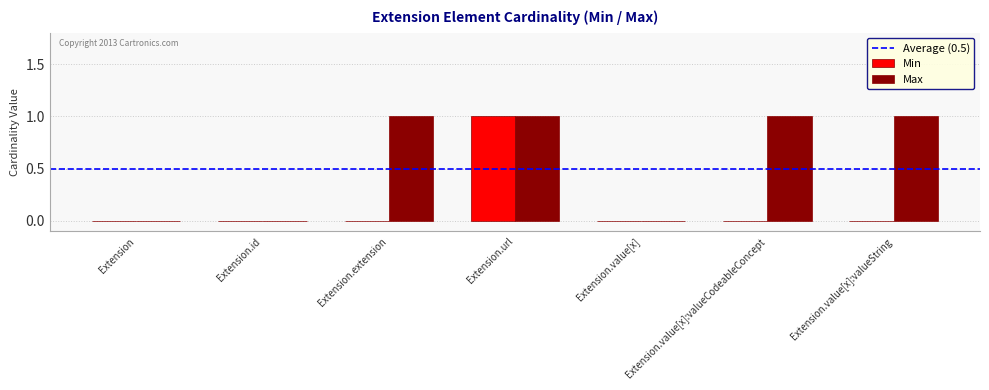

Reading left to right, extract all data points from this chart.

Min: Extension=0	Extension.id=0	Extension.extension=0	Extension.url=1	Extension.value[x]=0	Extension.value[x]:valueCodeableConcept=0	Extension.value[x]:valueString=0
Max: Extension=0	Extension.id=0	Extension.extension=1	Extension.url=1	Extension.value[x]=0	Extension.value[x]:valueCodeableConcept=1	Extension.value[x]:valueString=1